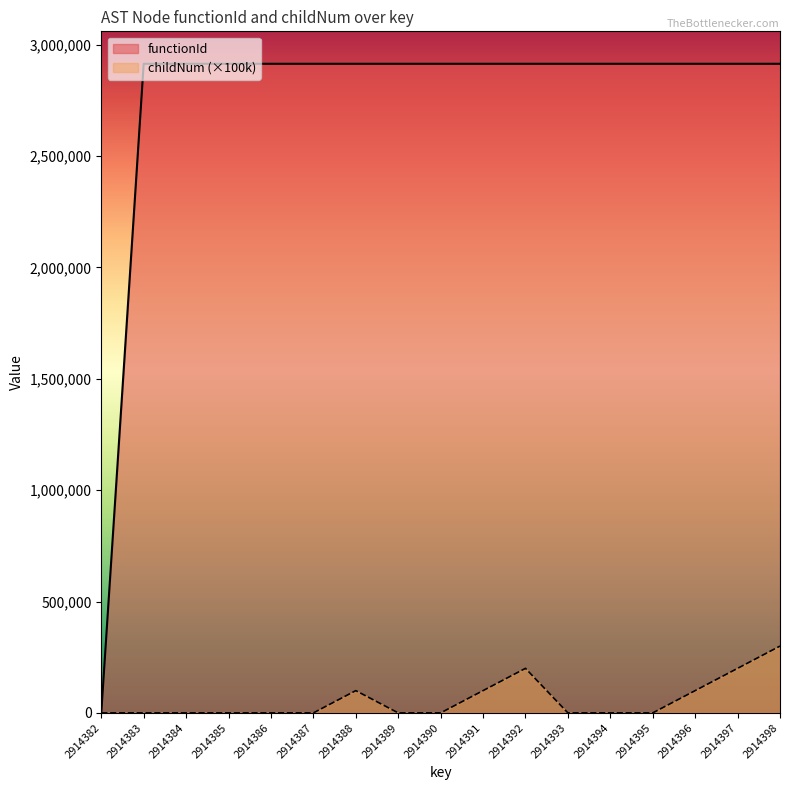

True or false: functionId has a value of 5240600 at 2914385.

False